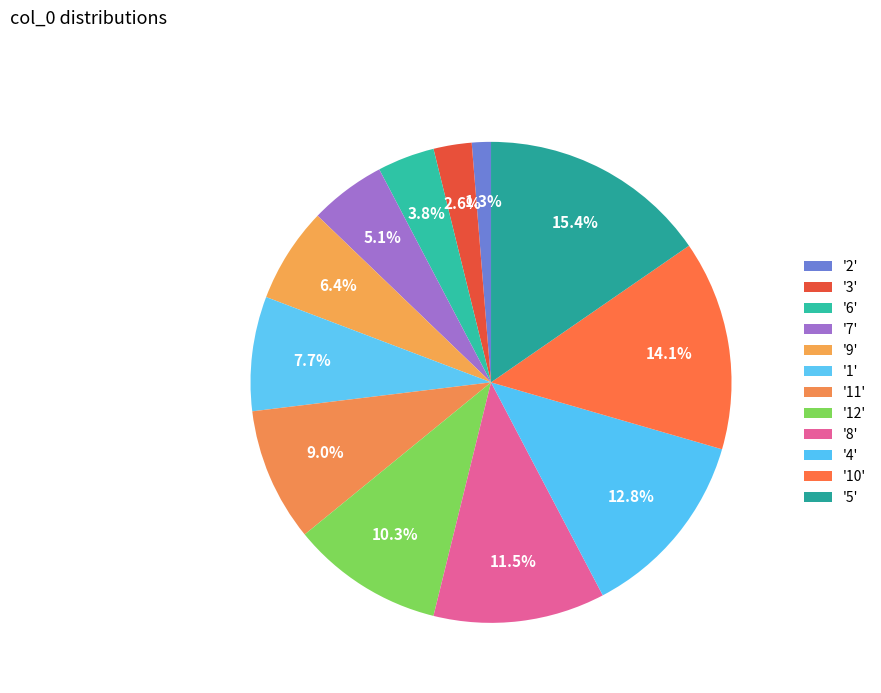

Rank the categories by value from lowest to highest.

2, 3, 6, 7, 9, 1, 11, 12, 8, 4, 10, 5